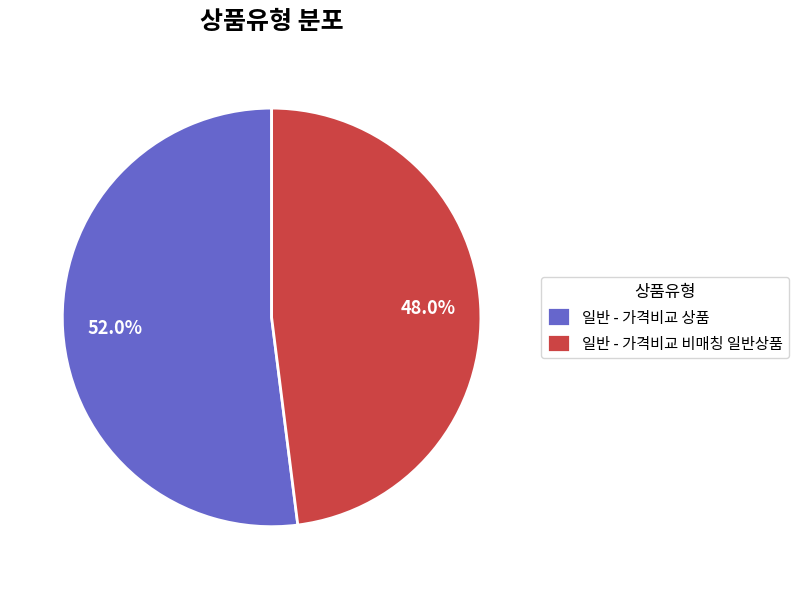

Which category has the biggest portion of the pie?

일반 - 가격비교 상품